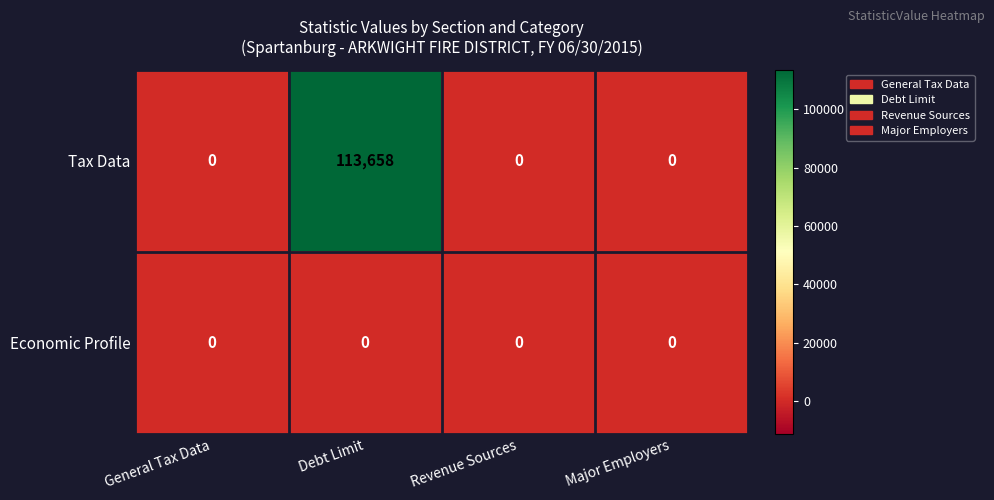

Which series has the widest spread of values?

Tax Data